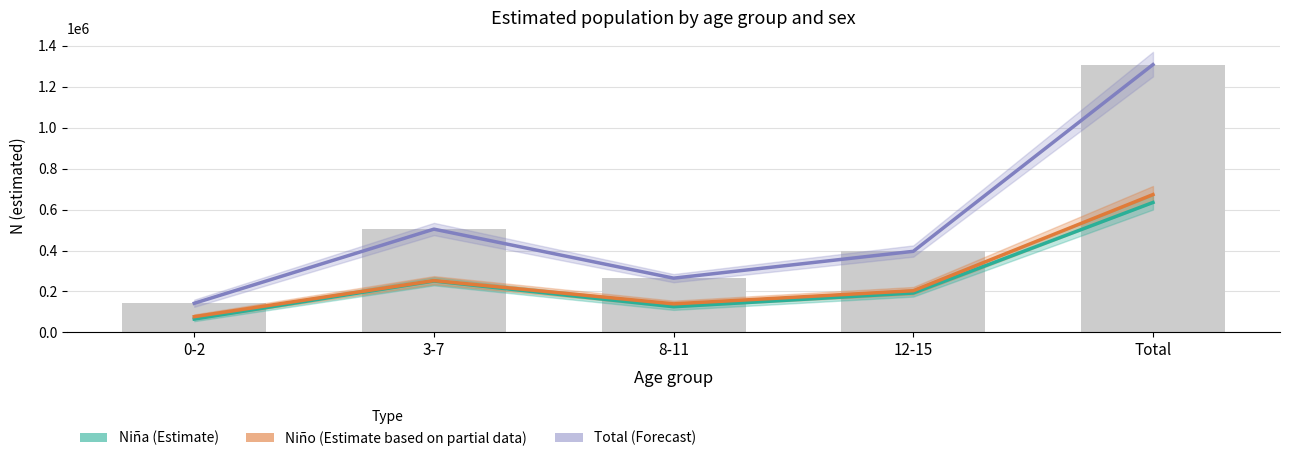

What is the difference between the highest and lowest values at 3-7?

253051